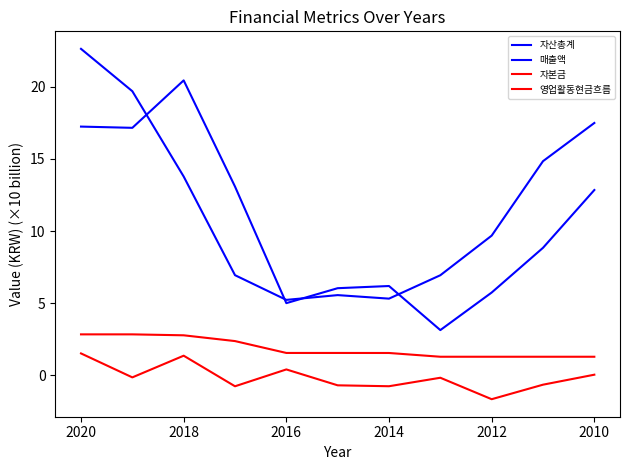

What is the lowest value of the 영업활동현금흐름 series?

-1.7